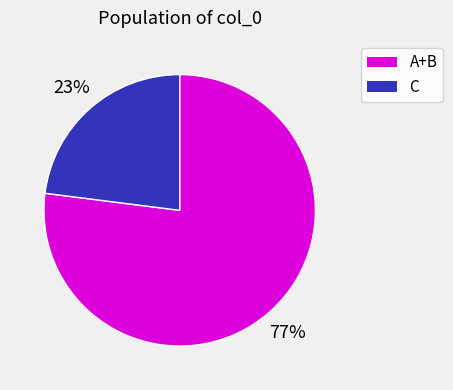

The A+B slice represents 63% of the pie. True or false?

False